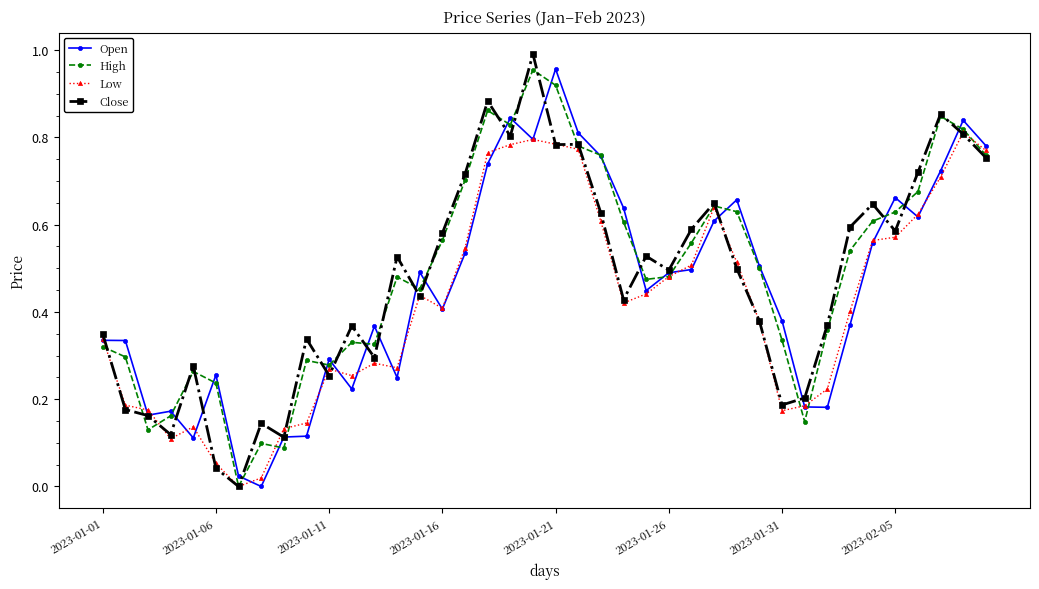

True or false: Low has more than 0 points higher than both neighbors.

True